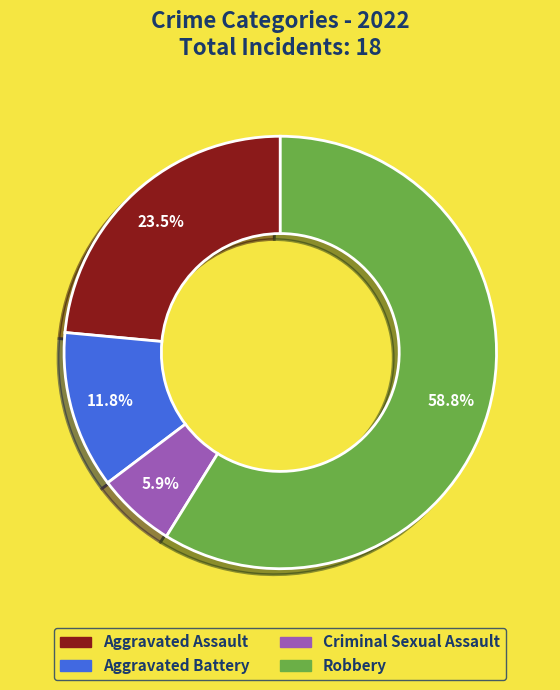

To the nearest percent, what percentage of the pie is Criminal Sexual Assault?

6%